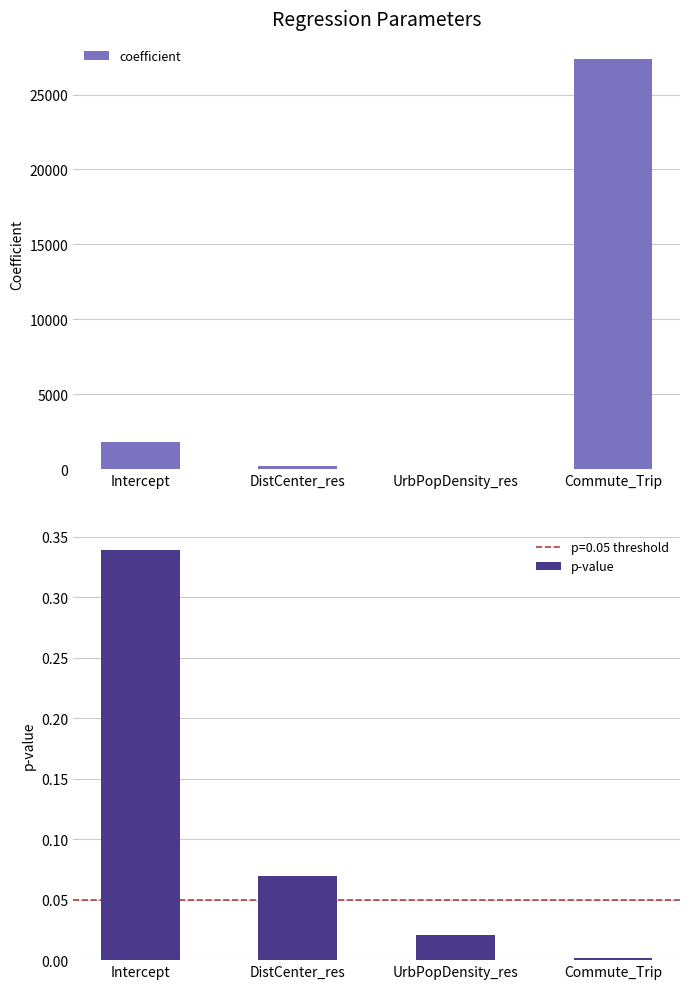

How many groups of bars are there?

4